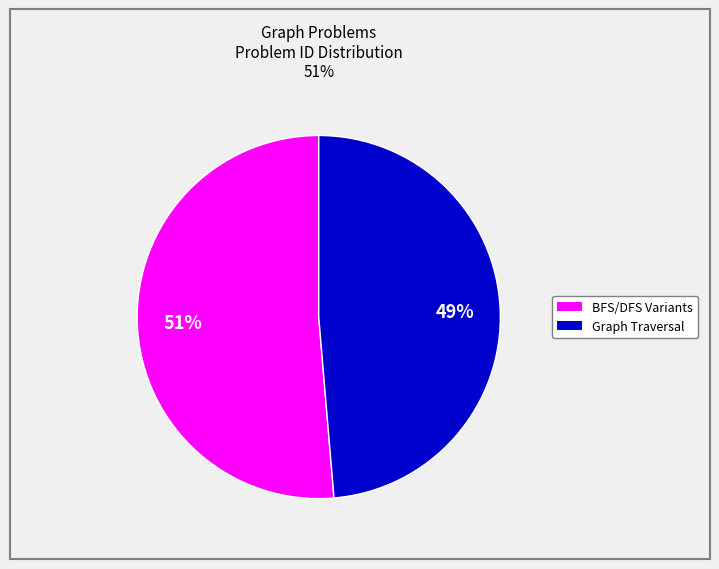

To the nearest percent, what is the average slice percentage?

50%